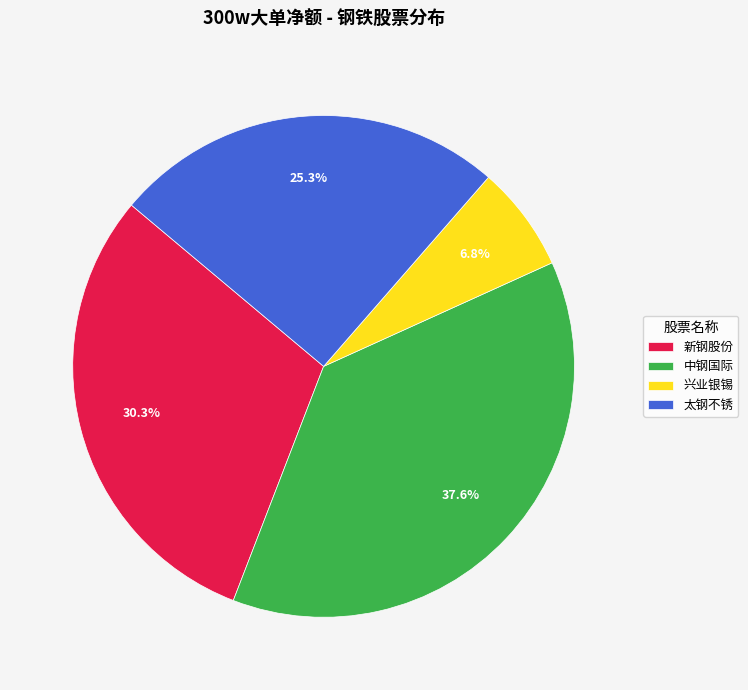

Count the number of slices in the pie.

4